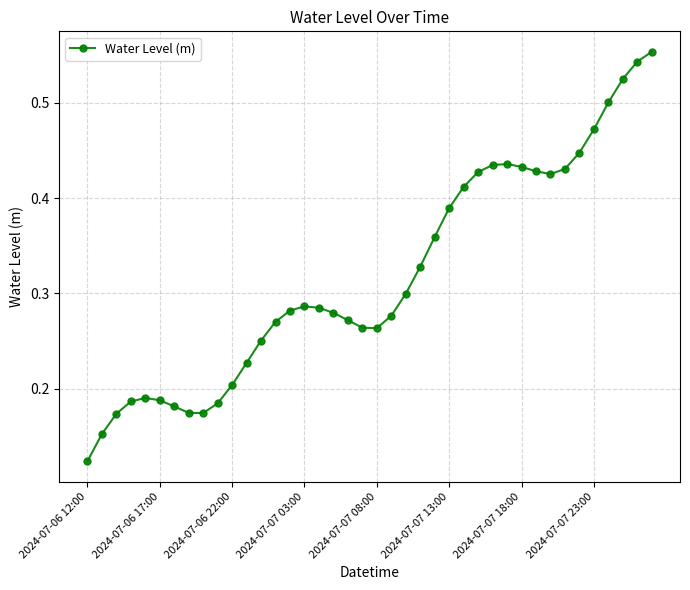

Does the chart display data point markers on the line(s)?

Yes